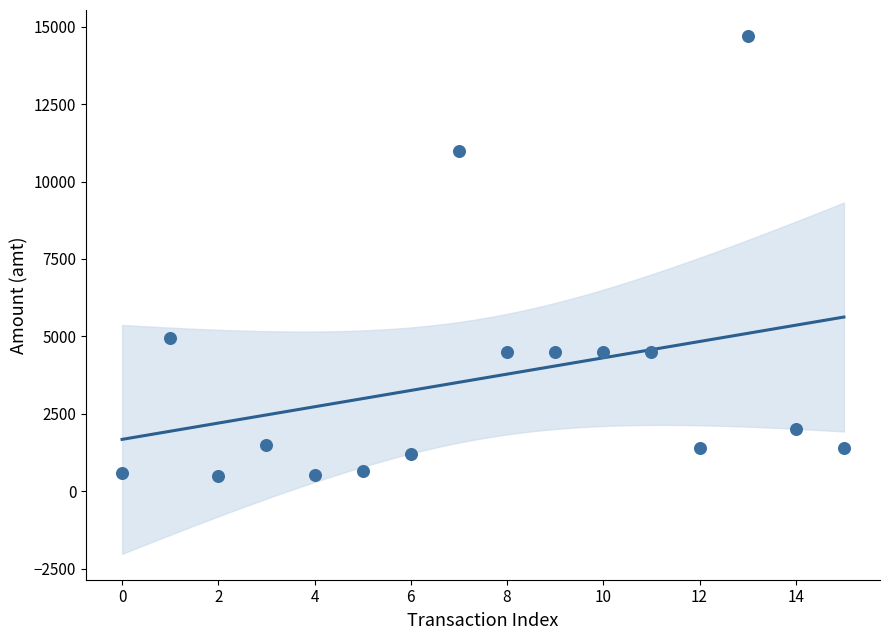

What Y value in the scatter plot is closest to 7601?

4960.0